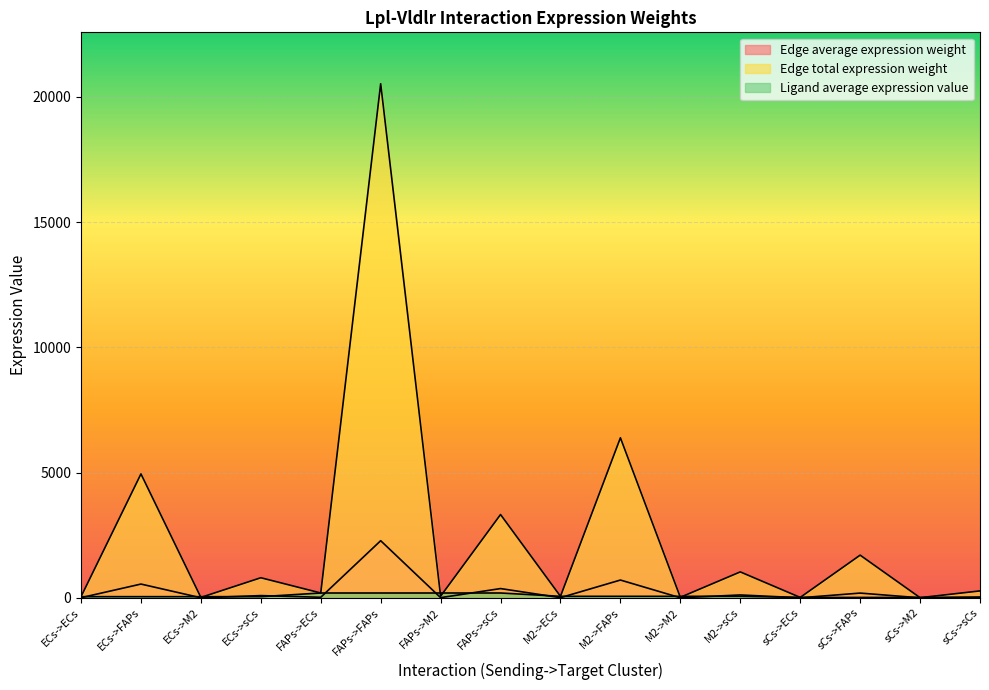

How many values in the Ligand average expression value series are below 60?

8